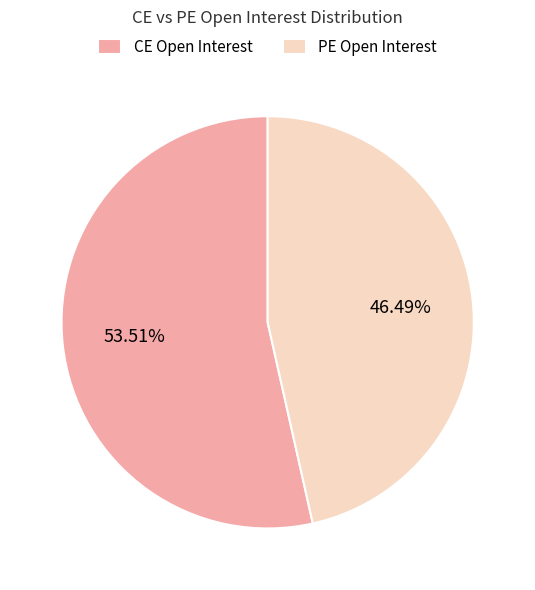

Does PE Open Interest represent more than half of the total?

No